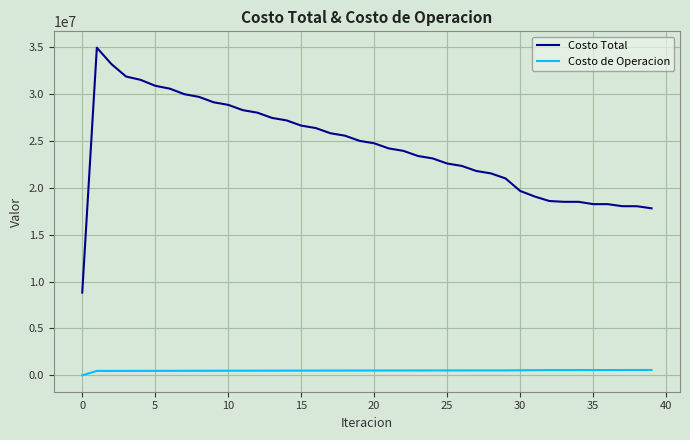

How many values in the Costo de Operacion series are below 513457?

20